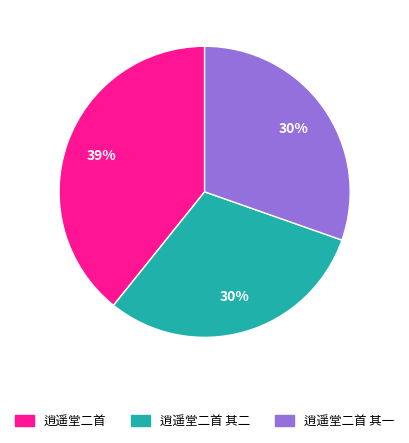

Is there any slice that represents more than half of the pie?

No